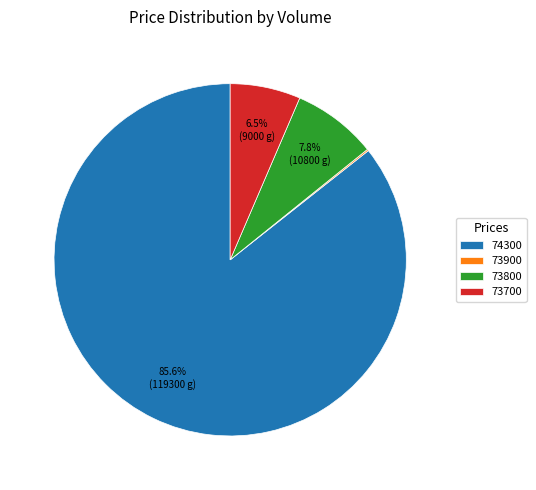

Which slice is the largest?

74300